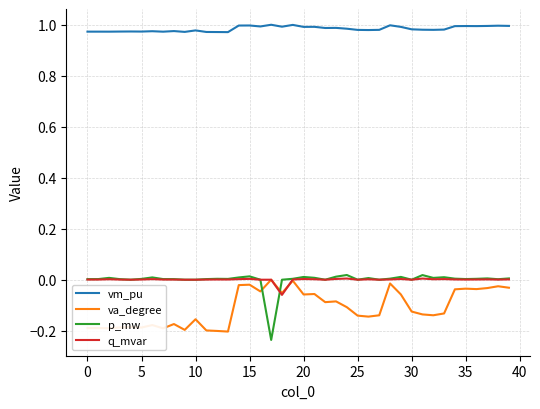

Which series has the largest total across all categories?

vm_pu